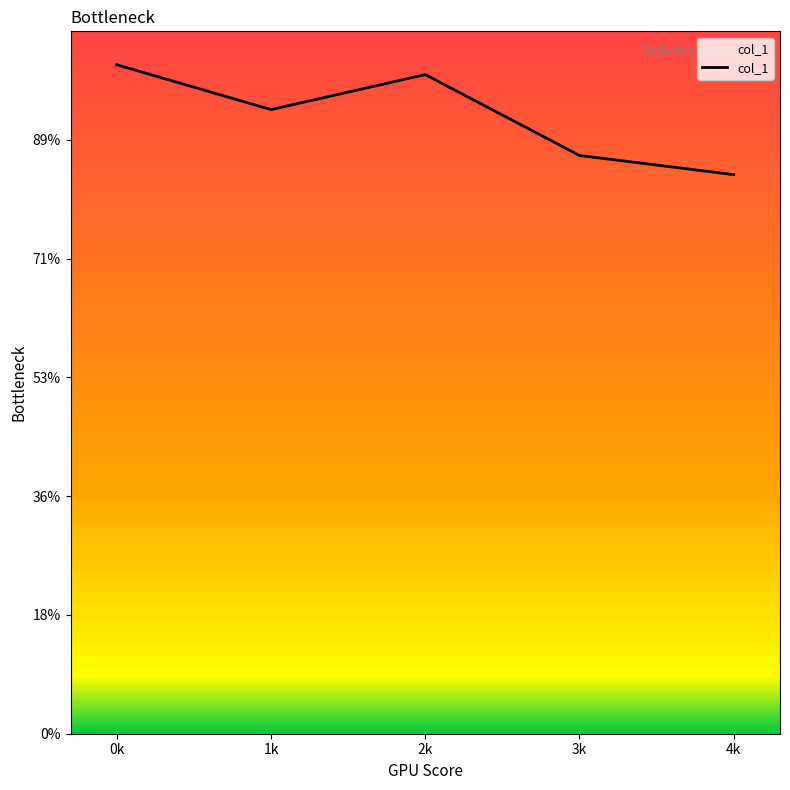

Approximately how many times larger is the value at 3k compared to 0k?

0.9